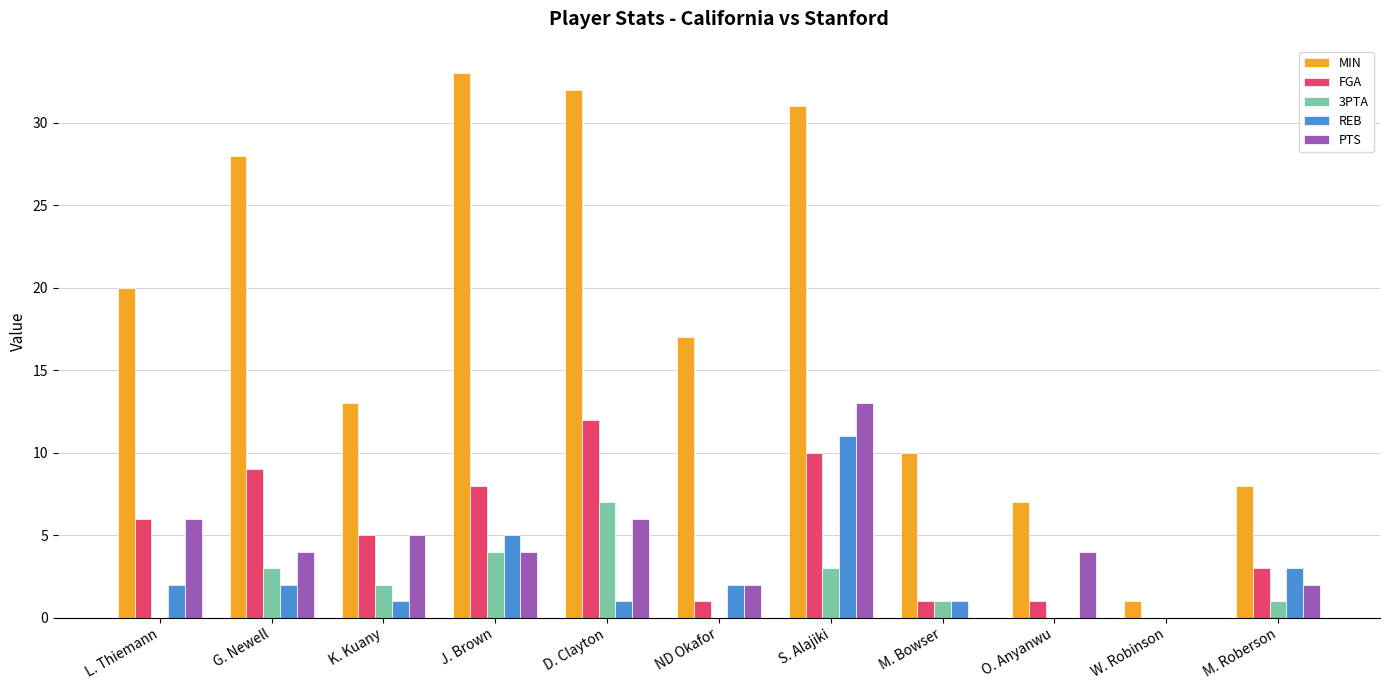

Is it true that REB equals 11 at S. Alajiki?

True